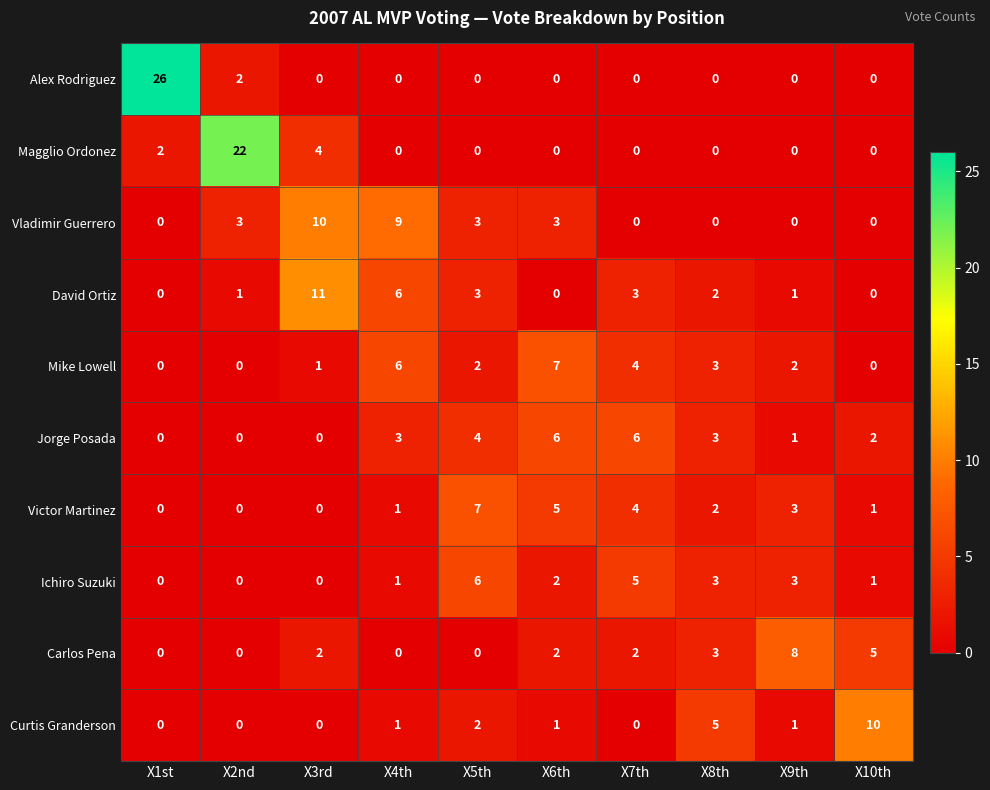

How many data points in Curtis Granderson are less than 1?

4